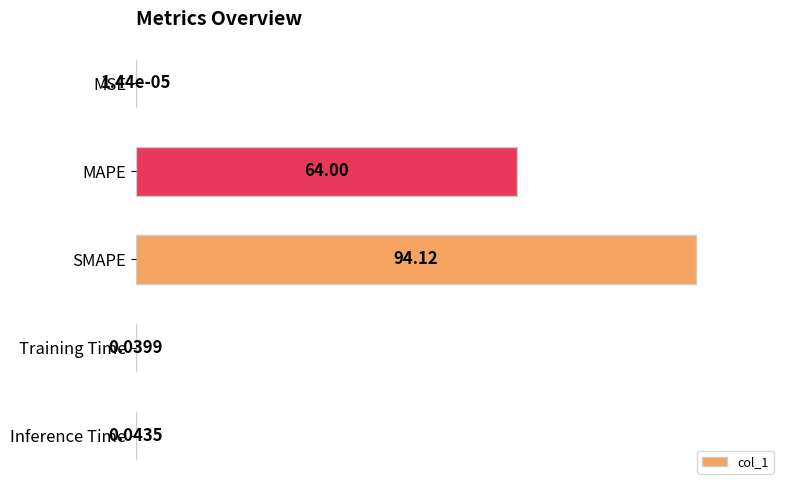

What is the sum of all values?

168.1